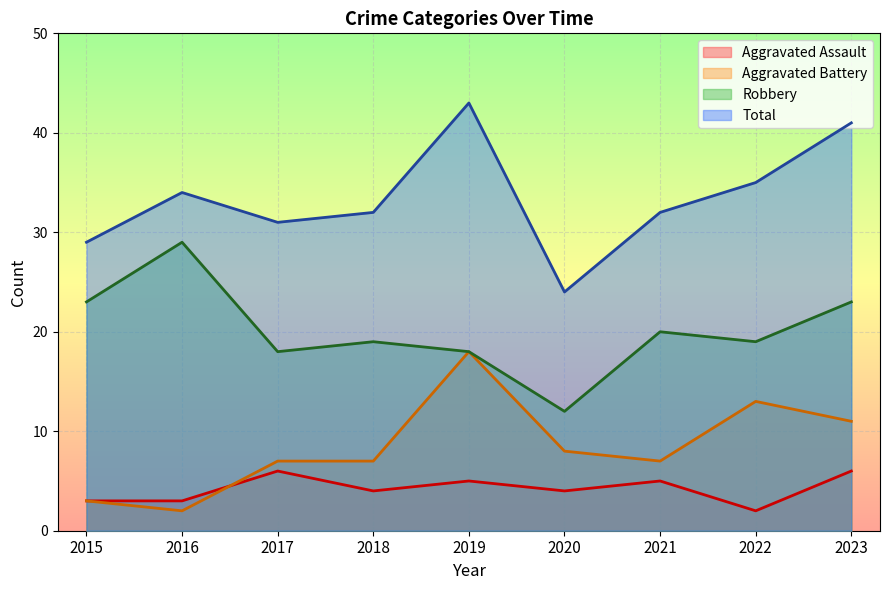

What is the difference between the second highest and second lowest values in the Aggravated Battery series?

10